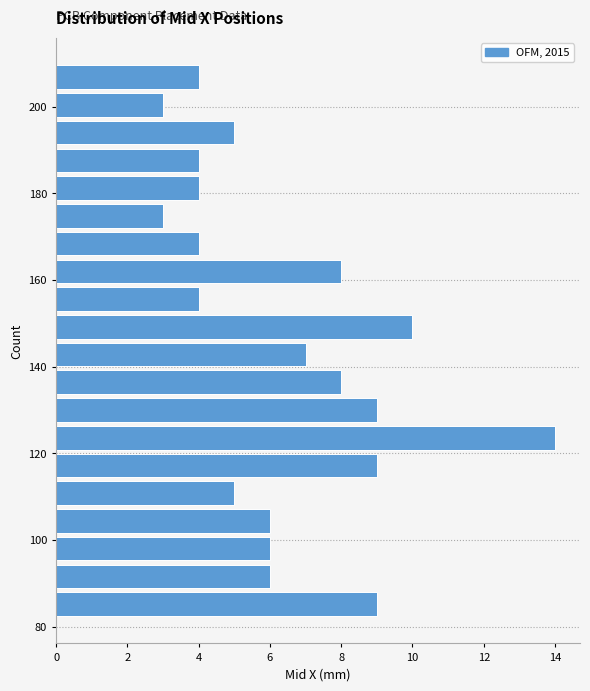

Around what value on the y-axis is the longest bar? Give the approximate position of its centre, as read against the axis.

124